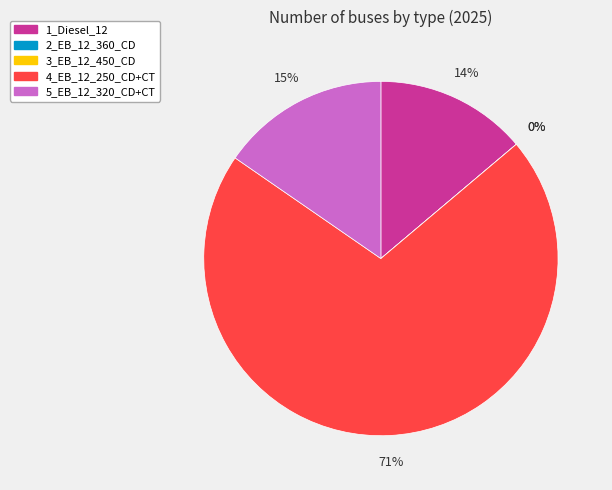

To the nearest percent, what is the difference between the 4_EB_12_250_CD+CT and 1_Diesel_12 slice percentages?

57%